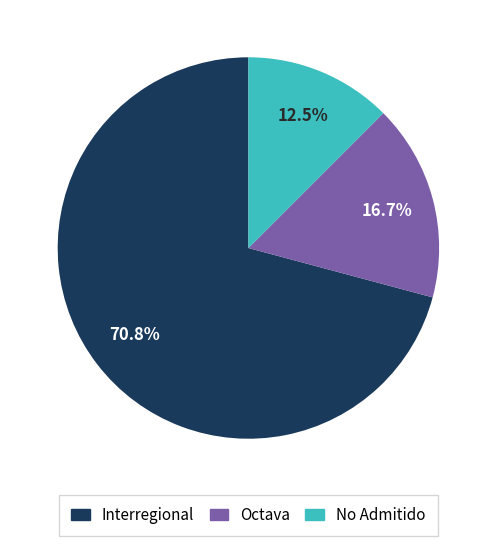

How many segments does this pie chart have?

3